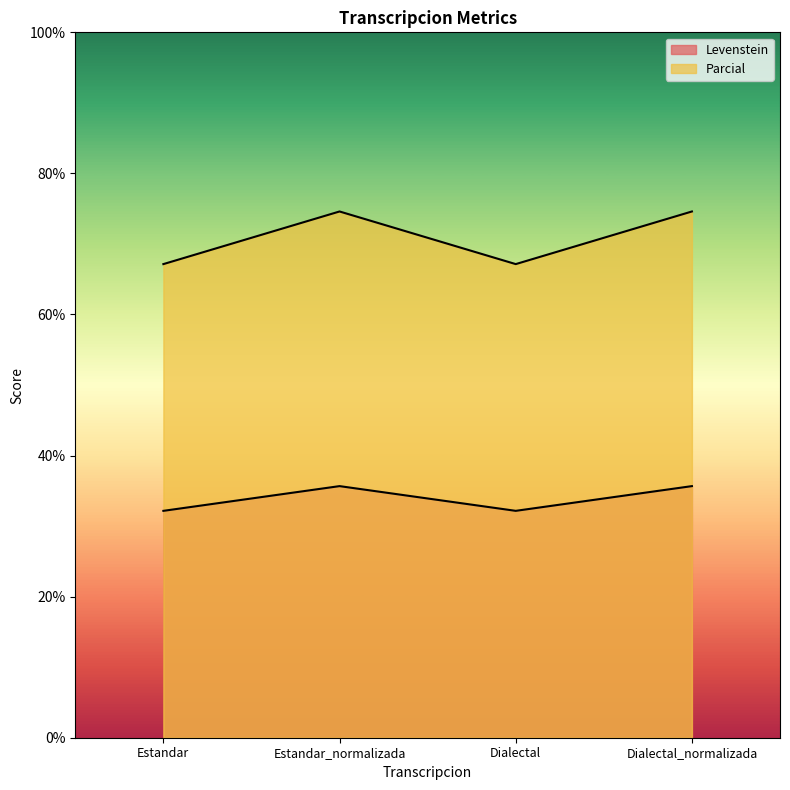

What is the difference between the maximum and minimum values in the Parcial series?

7.5